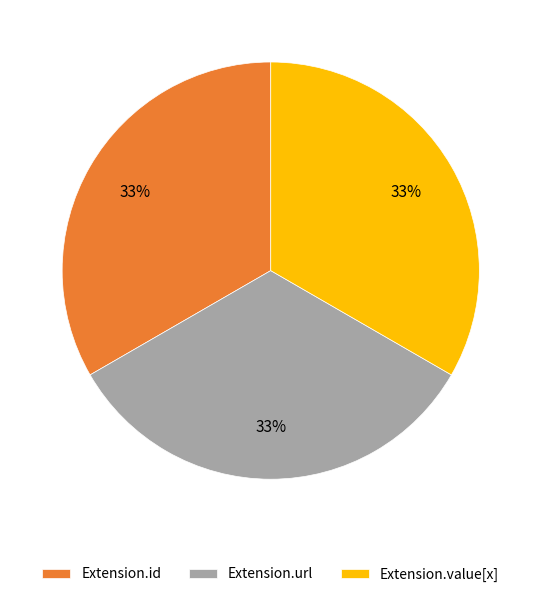

Is there a majority slice in this chart?

No